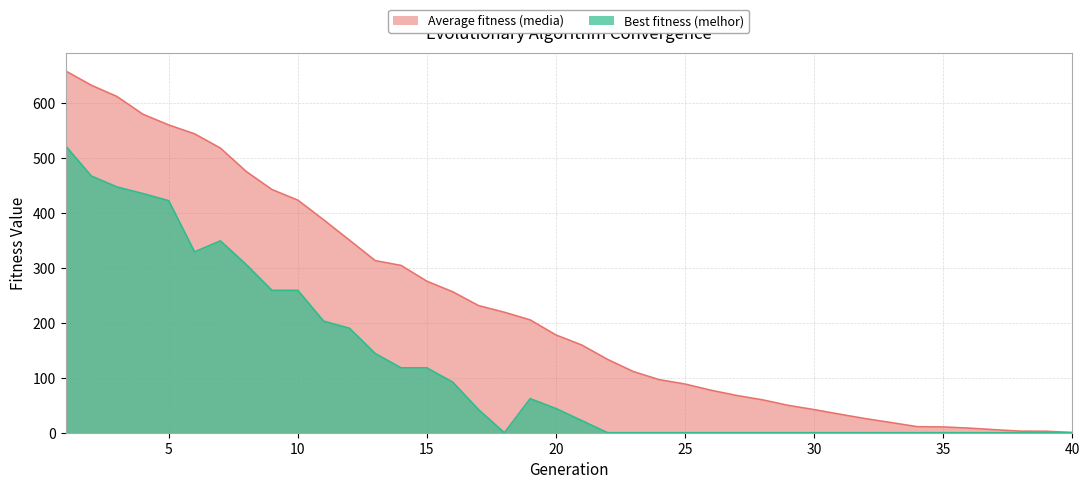

The media series shows 304.9 at 19. True or false?

False